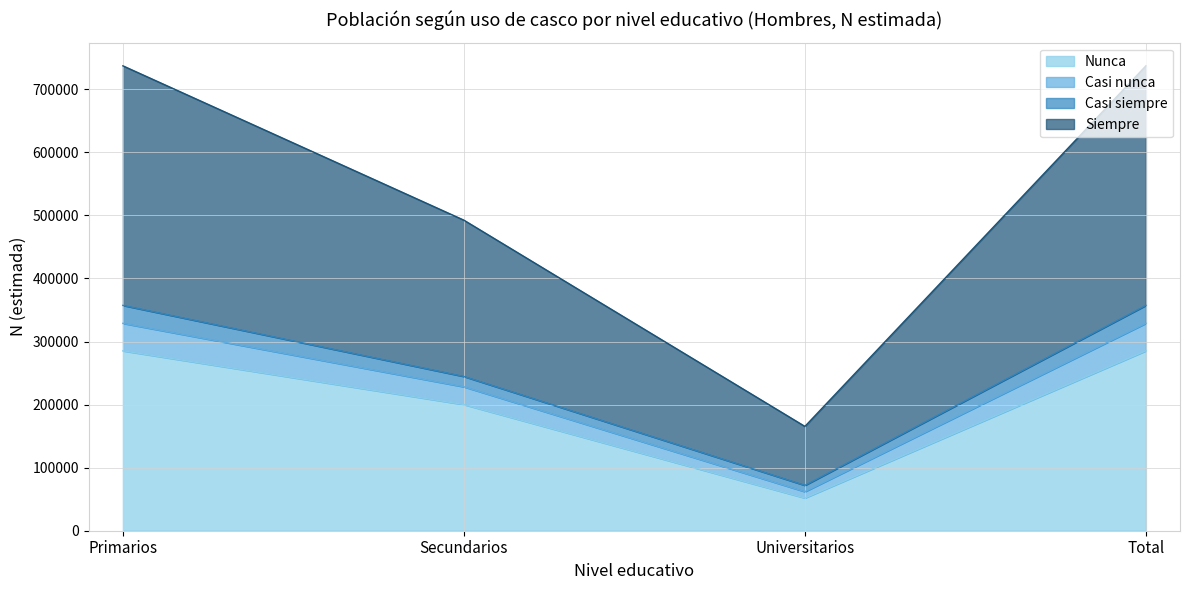

The value of Nunca at Primarios is 285262. True or false?

True